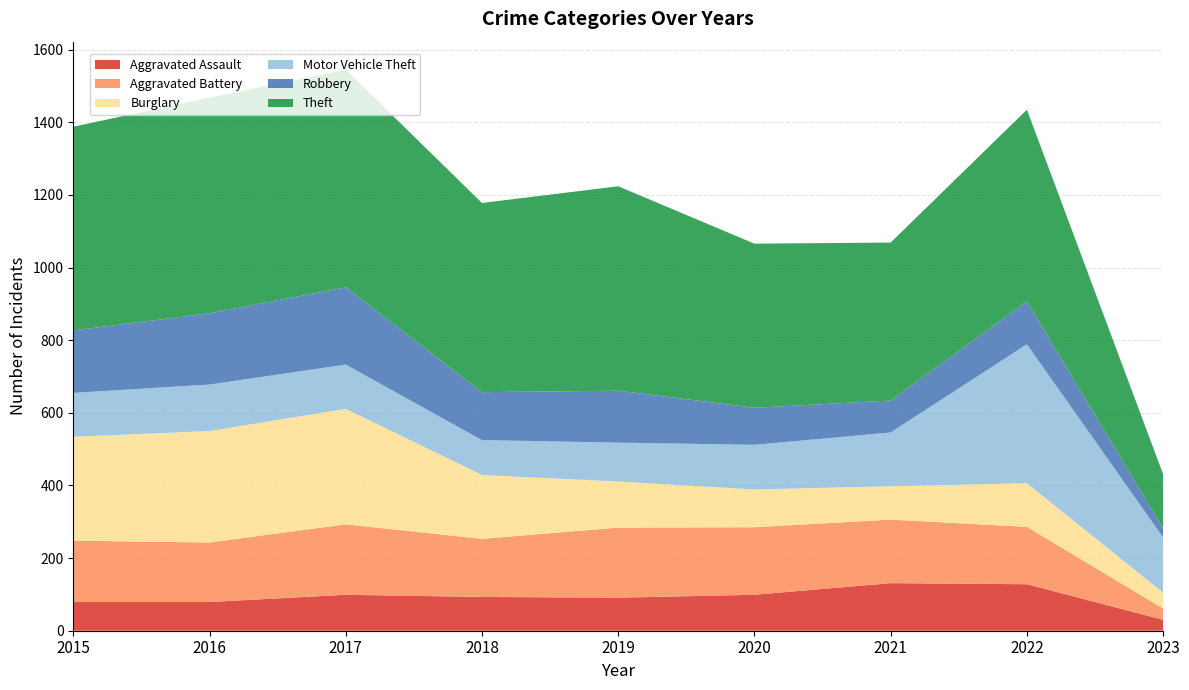

Reading right to left, transcribe all the data shown in this chart.

Aggravated Assault: 30	128	131	99	91	93	99	79	79
Aggravated Battery: 31	158	175	186	193	160	194	164	169
Burglary: 44	120	92	104	127	176	318	307	286
Motor Vehicle Theft: 152	383	148	123	107	96	122	128	121
Robbery: 25	118	88	102	143	132	213	196	172
Theft: 149	528	435	452	563	521	599	594	561